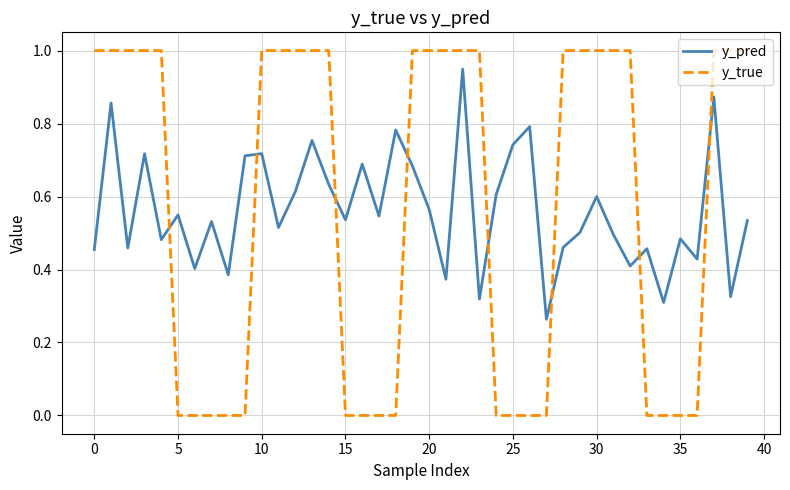

What is the difference between the maximum and minimum values in the y_true series?

1.0